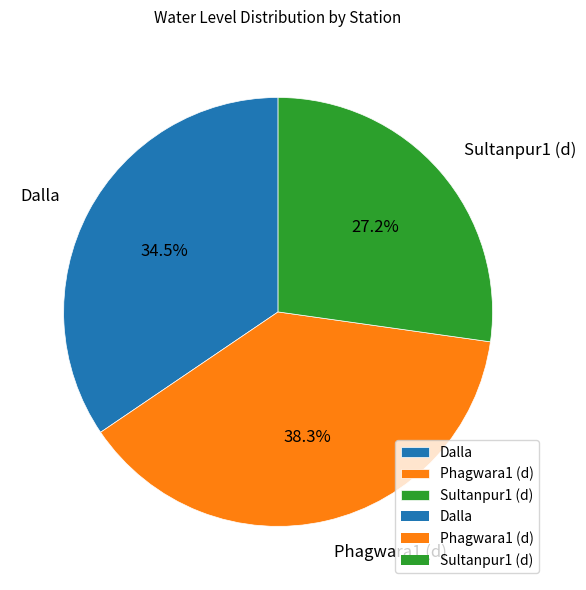

Rank the categories by value from lowest to highest.

Sultanpur1 (d), Dalla, Phagwara1 (d)